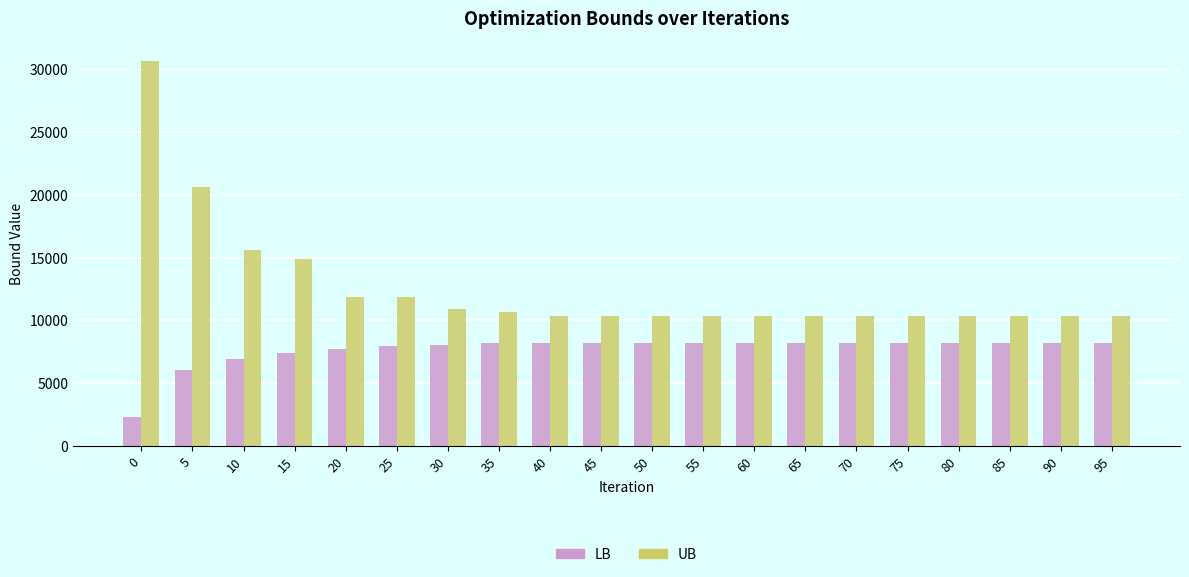

Which series has the largest total across all categories?

UB